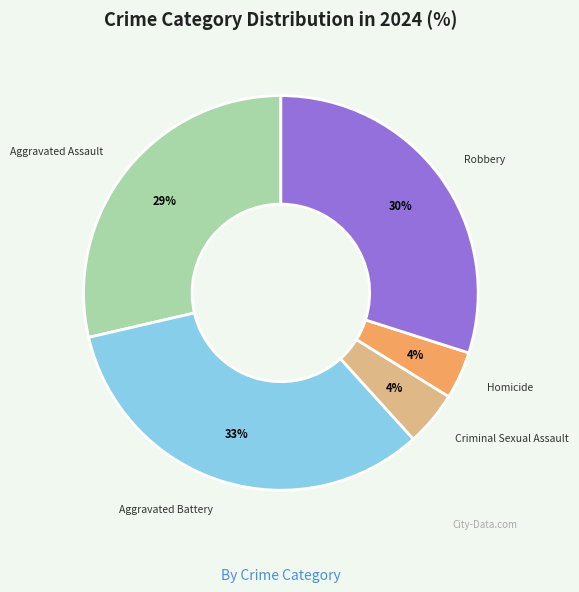

Count the number of slices in the pie.

5